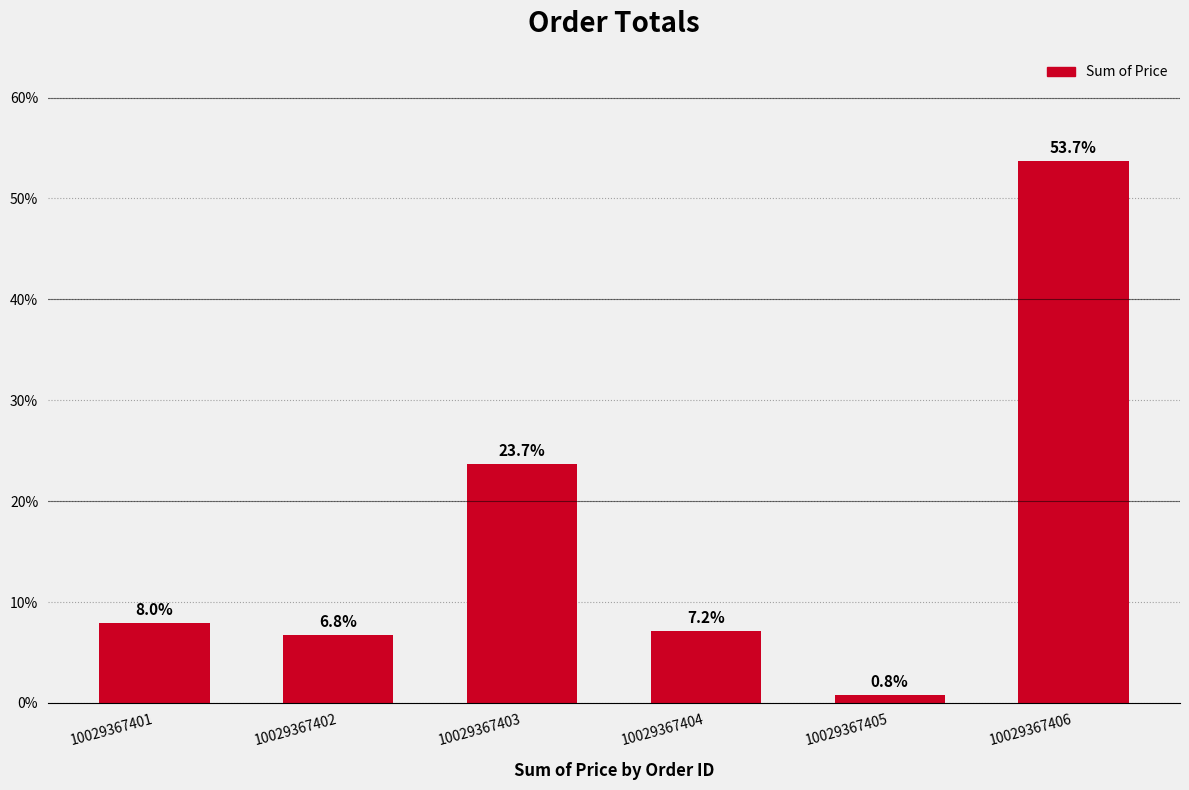

Reading left to right, extract all data points from this chart.

8.0	6.8	23.7	7.2	0.8	53.7